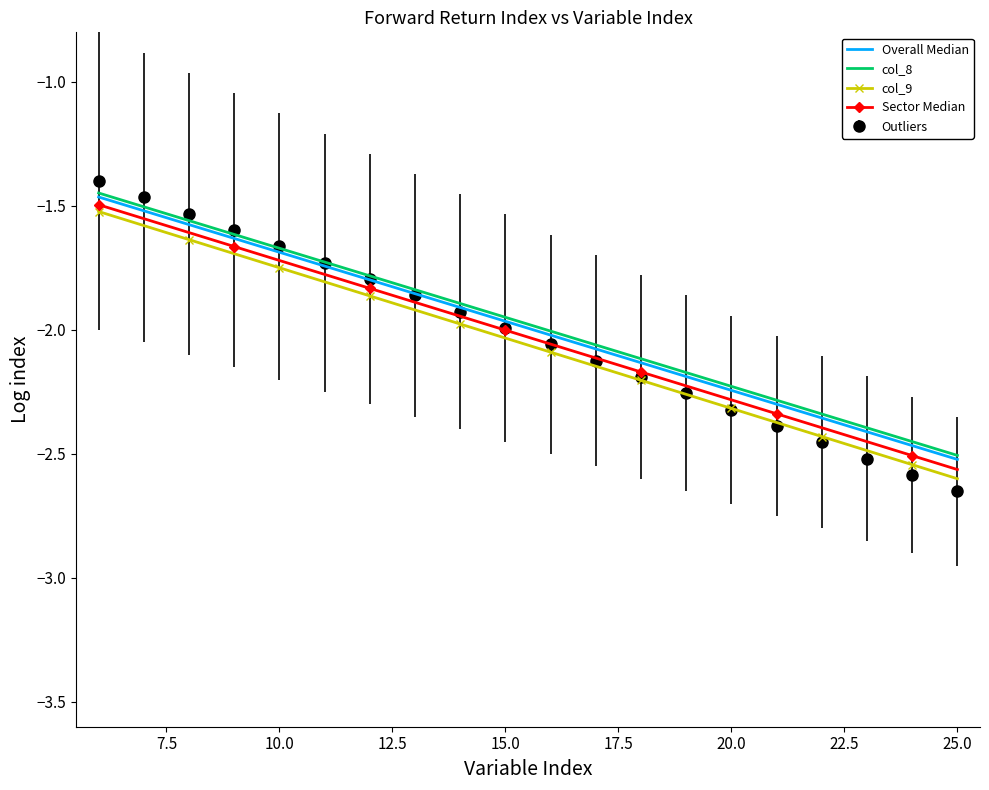

Which series has the widest spread of values?

Outliers